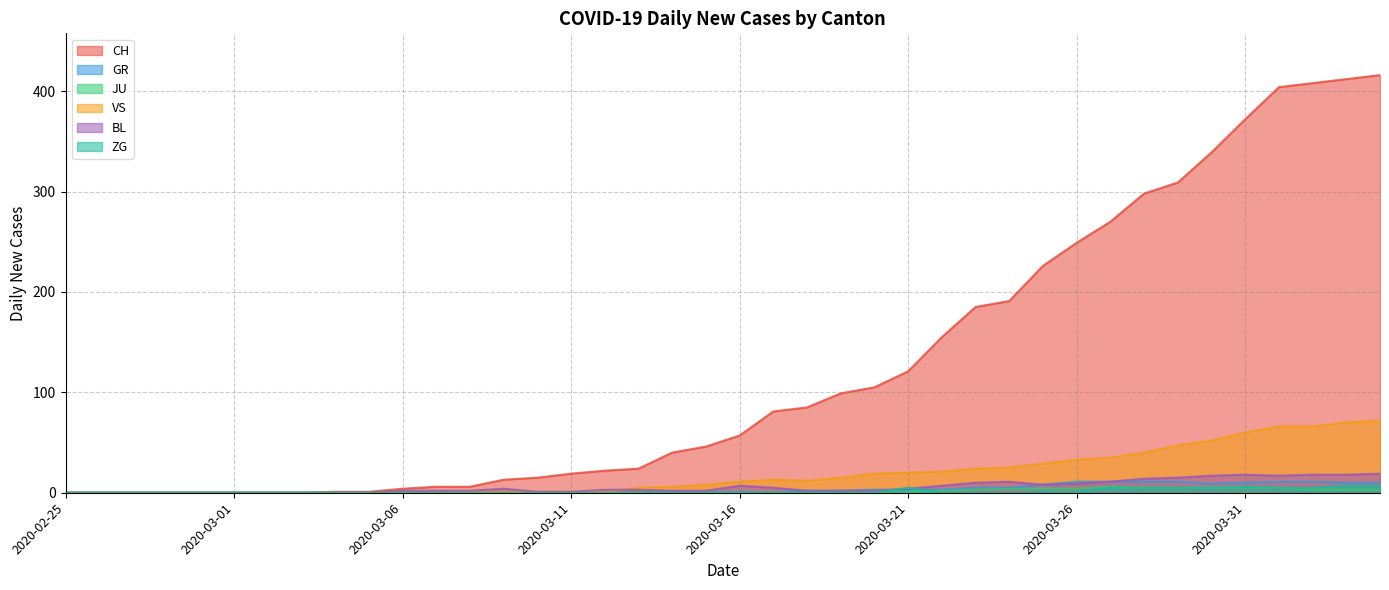

Rank the categories by GR value from lowest to highest.

2020-02-25, 2020-02-26, 2020-02-27, 2020-02-28, 2020-02-29, 2020-03-01, 2020-03-02, 2020-03-03, 2020-03-04, 2020-03-05, 2020-03-06, 2020-03-07, 2020-03-08, 2020-03-09, 2020-03-10, 2020-03-11, 2020-03-12, 2020-03-13, 2020-03-15, 2020-03-17, 2020-03-14, 2020-03-16, 2020-03-18, 2020-03-19, 2020-03-20, 2020-03-21, 2020-03-22, 2020-03-23, 2020-03-24, 2020-03-25, 2020-03-30, 2020-03-31, 2020-04-03, 2020-04-04, 2020-03-26, 2020-03-27, 2020-03-28, 2020-03-29, 2020-04-01, 2020-04-02